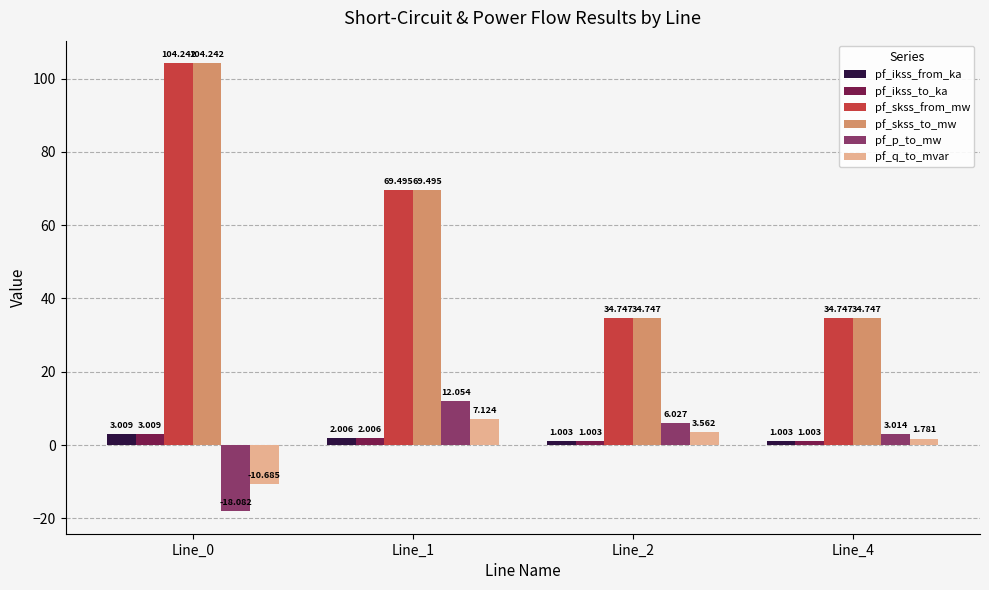

How many distinct data groups are displayed?

6